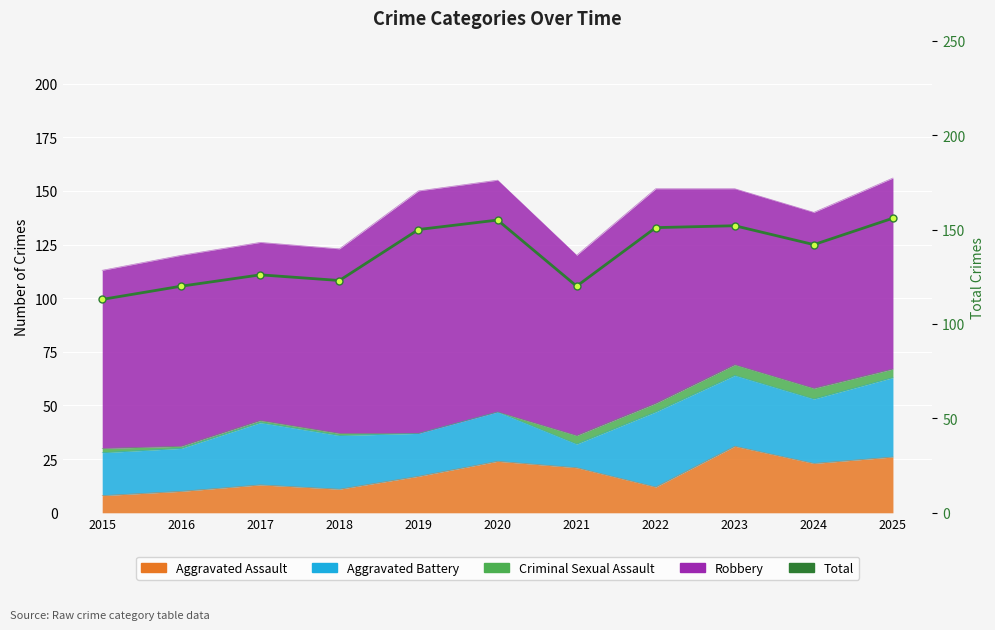

Which has a higher value, 2020 or 2021?

2020